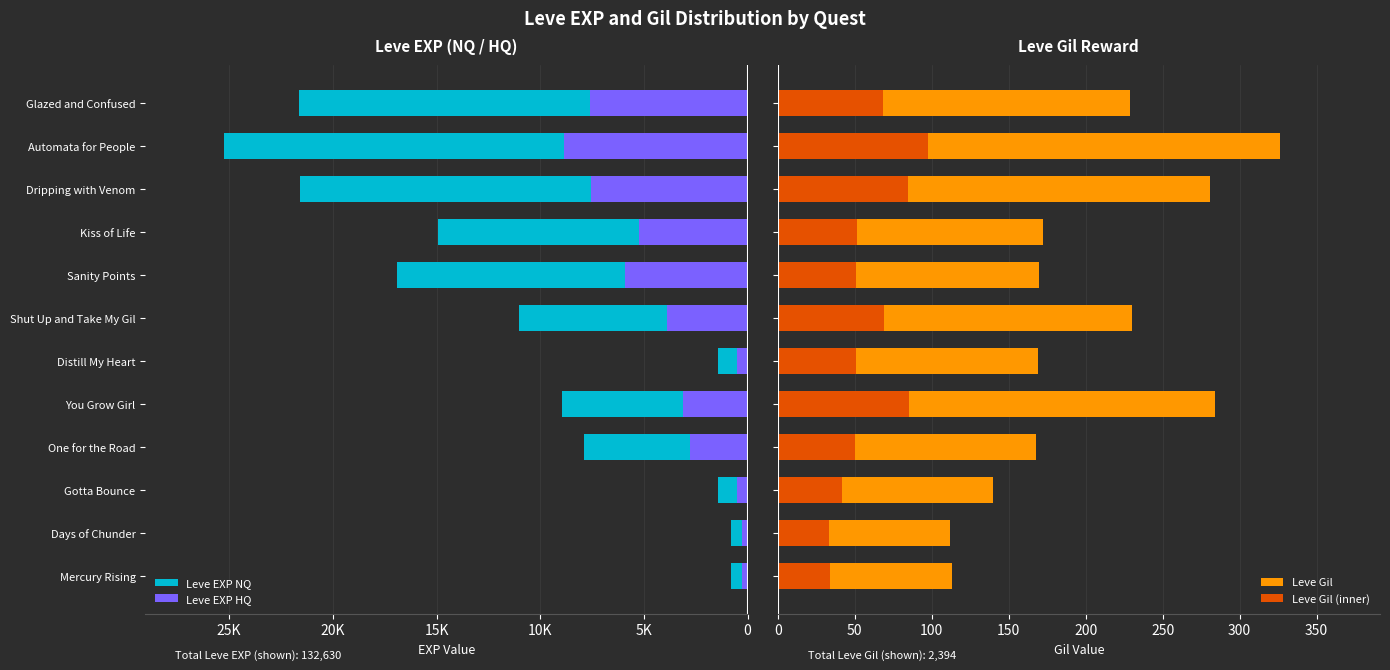

What is the sum of all Leve EXP values?

-132630.0